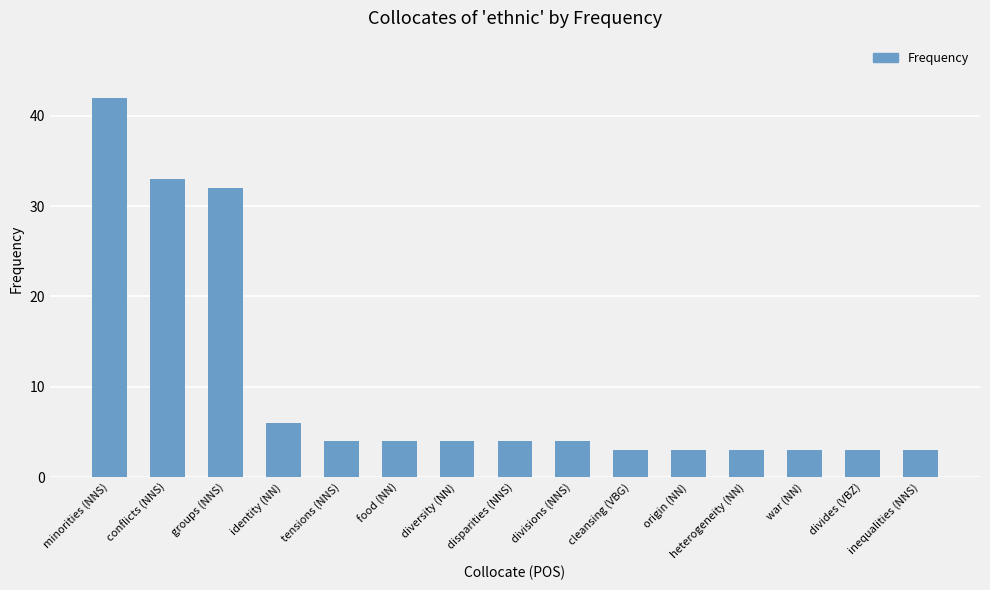

What is the average value?

10